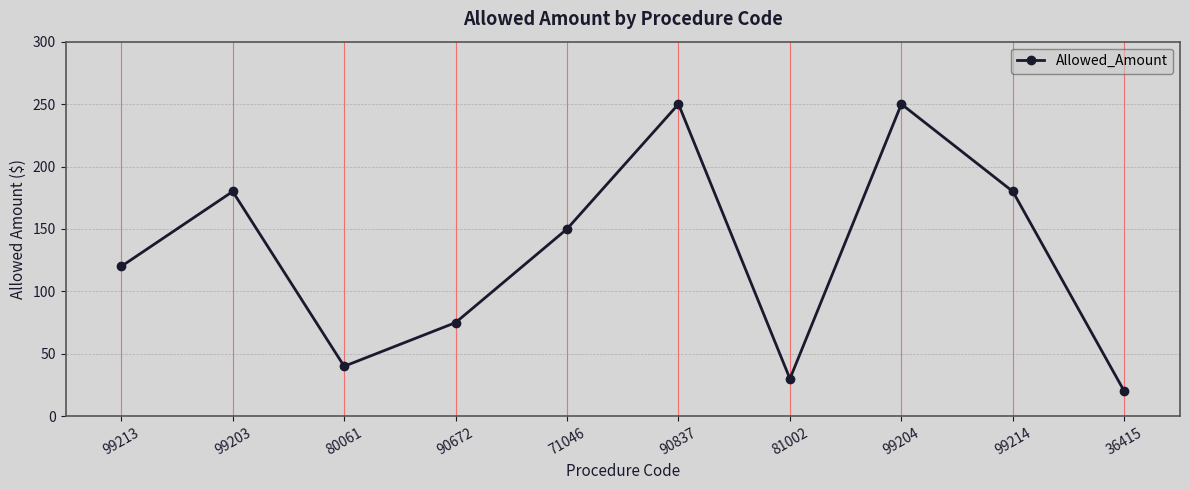

Which has a higher value, 90672 or 99204?

99204